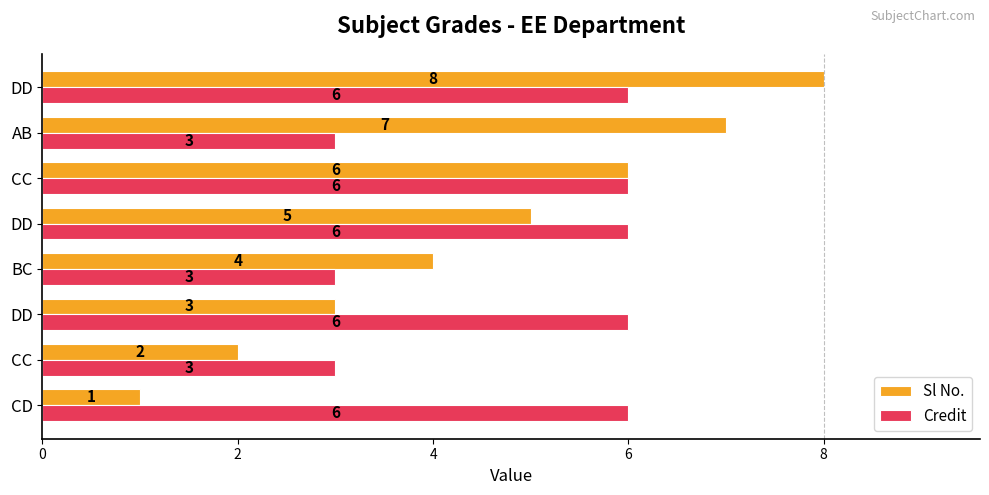

How many series are shown in this chart?

2